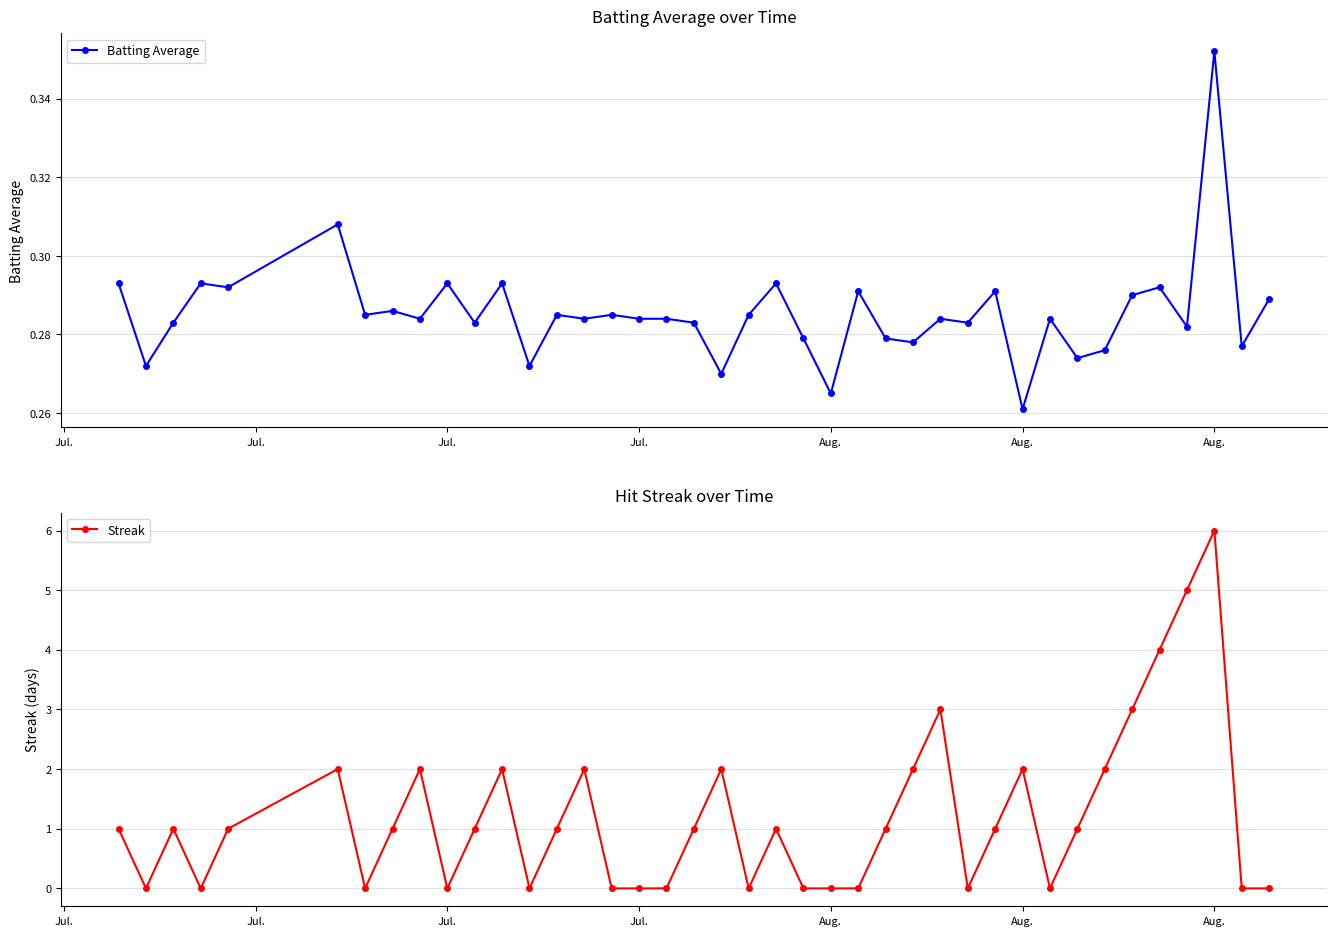

What are all the series names shown in the legend?

Batting Average, Streak